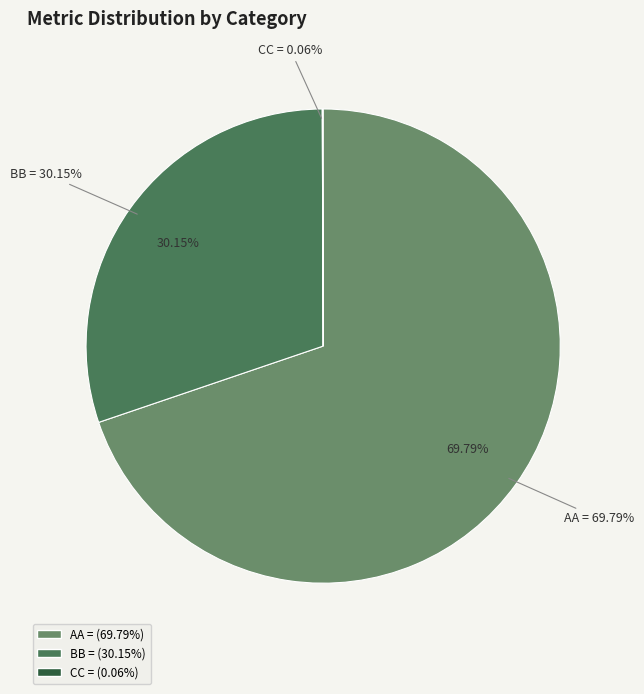

What percentage do CC = and BB = together represent?

30.2%